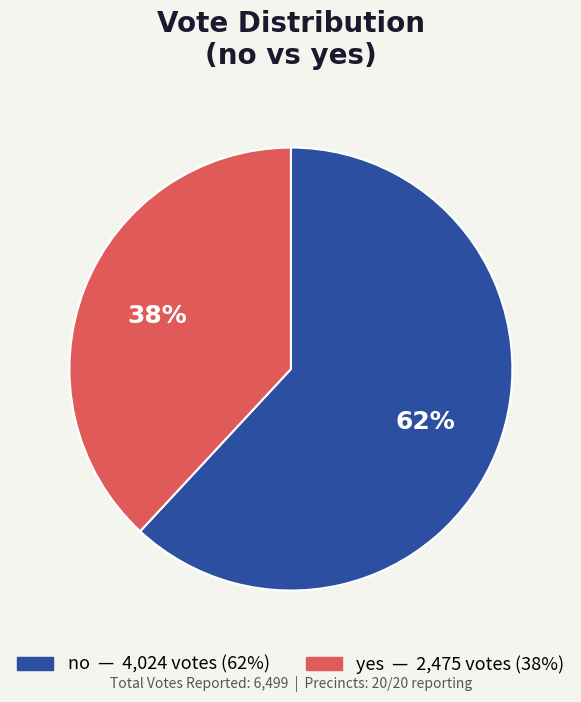

Does yes represent more than half of the total?

No